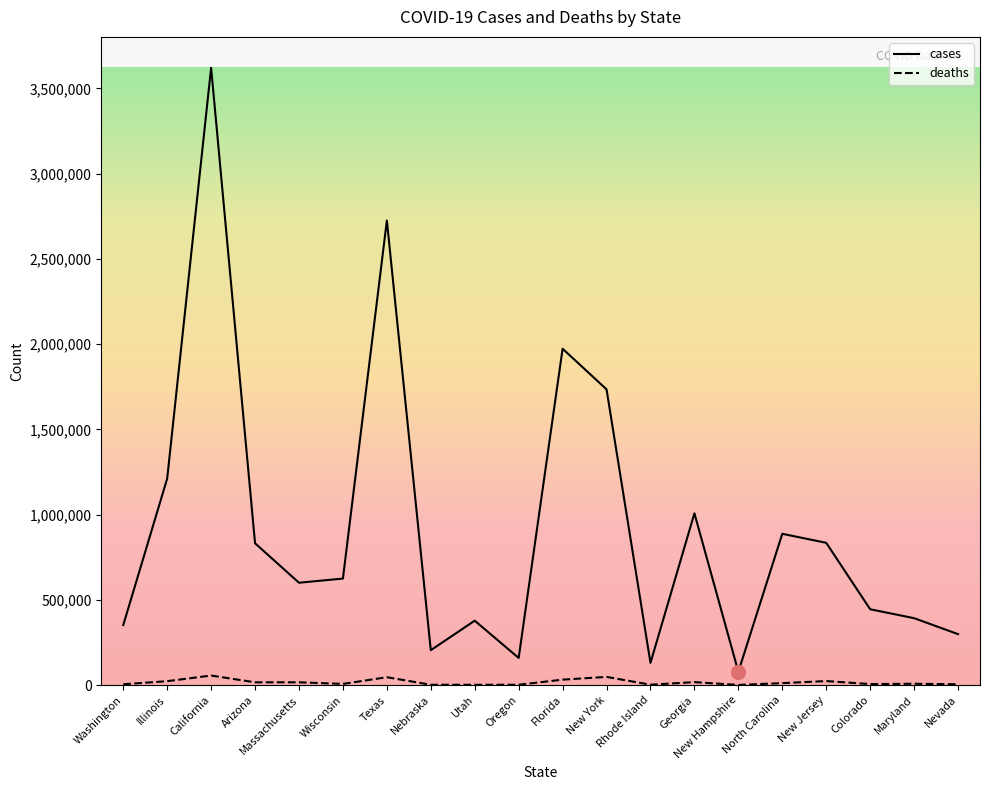

True or false: deaths and cases intersect in this chart.

False